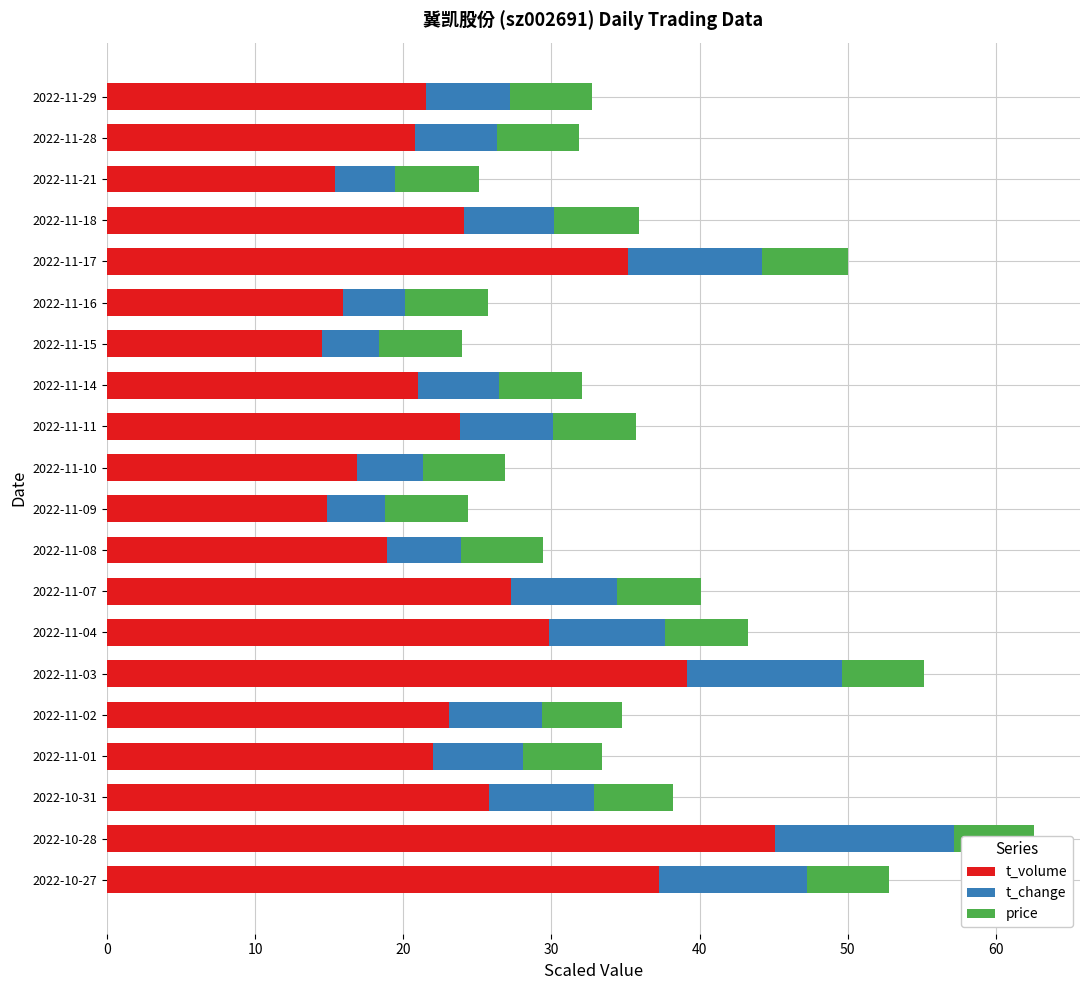

Which category has the highest value in the t_volume series?

2022-10-28